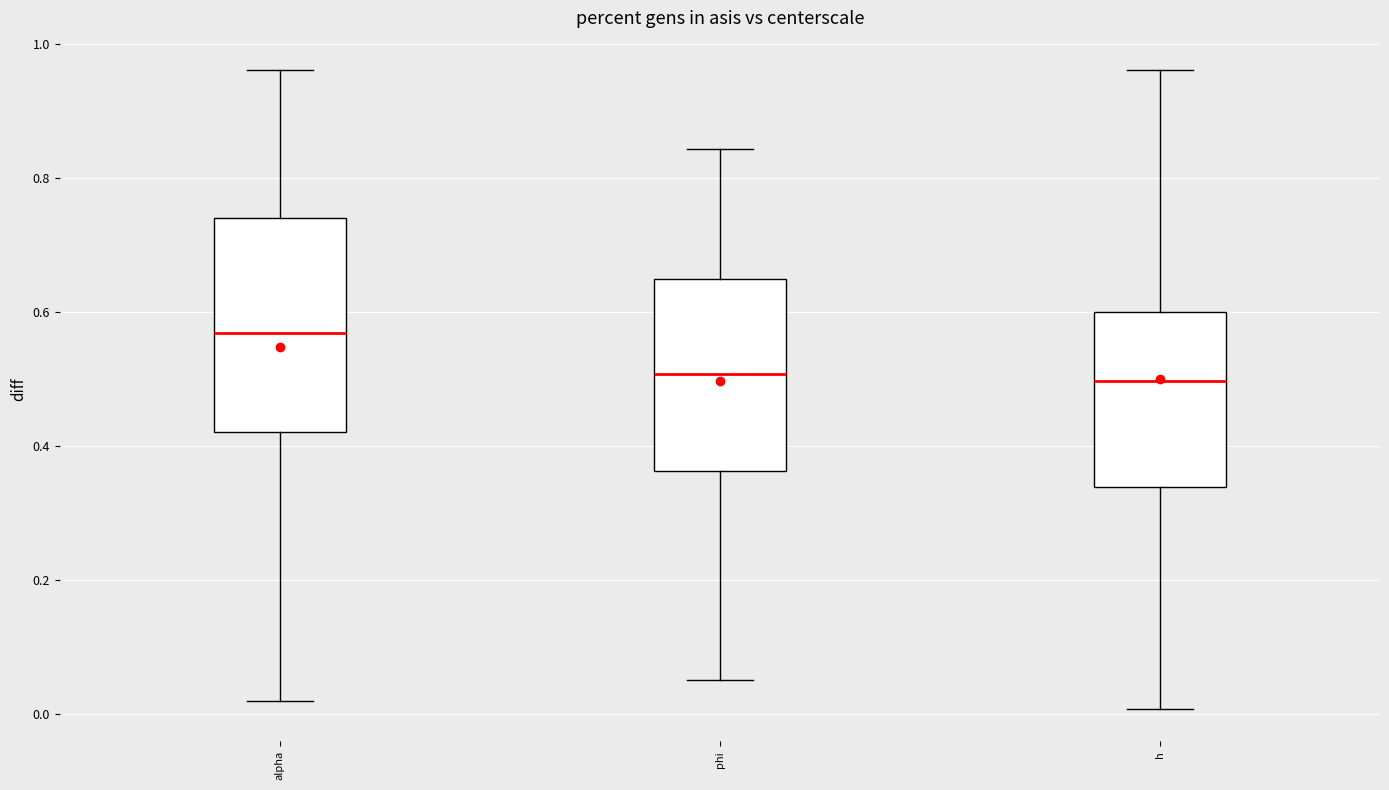

Reading left to right, read every box against the y-axis: the position of its median line, the range the box covers, and the ends of its whiskers. The values are not printed on the chart, so give them approximately, as read against the axis.

alpha: median 0.56, box 0.42 to 0.74, whiskers 0.02 to 0.96
phi: median 0.50, box 0.36 to 0.64, whiskers 0.06 to 0.84
h: median 0.50, box 0.34 to 0.60, whiskers 0.00 to 0.96